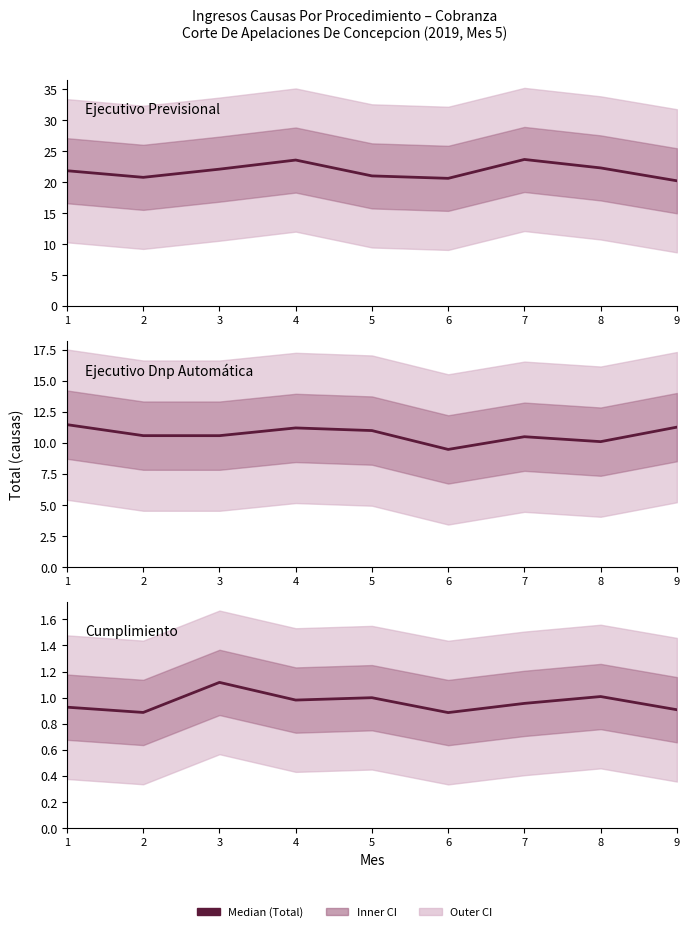

What is the sum of all Ejecutivo Previsional values?

196.0